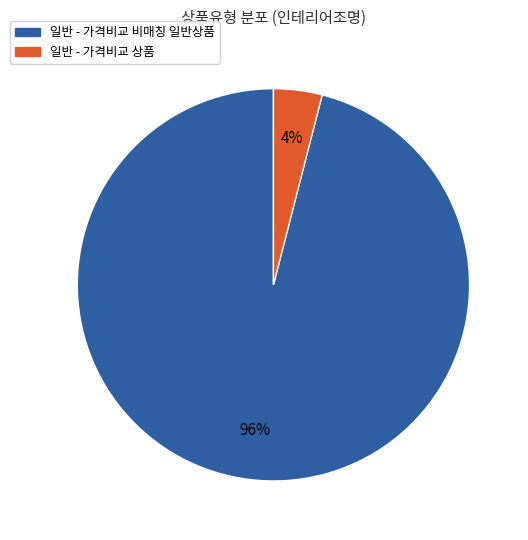

Rank the categories by value from highest to lowest.

일반 - 가격비교 비매칭 일반상품, 일반 - 가격비교 상품